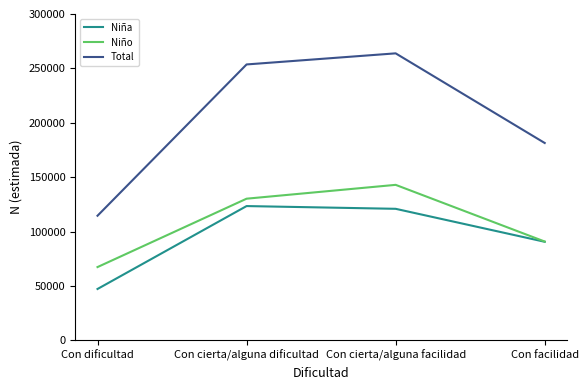

Is it true that Niño equals 130206 at Con cierta/alguna dificultad?

True